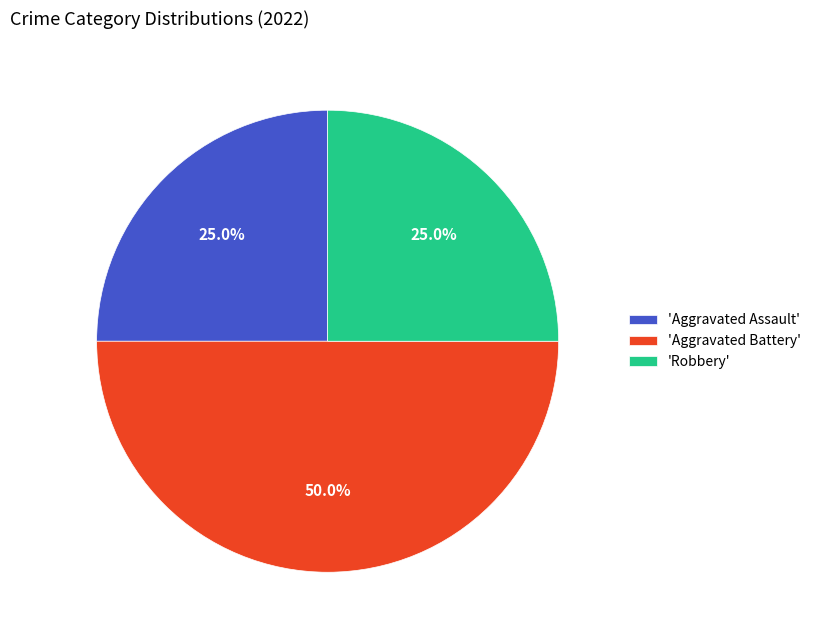

Which category has the biggest portion of the pie?

'Aggravated Battery'